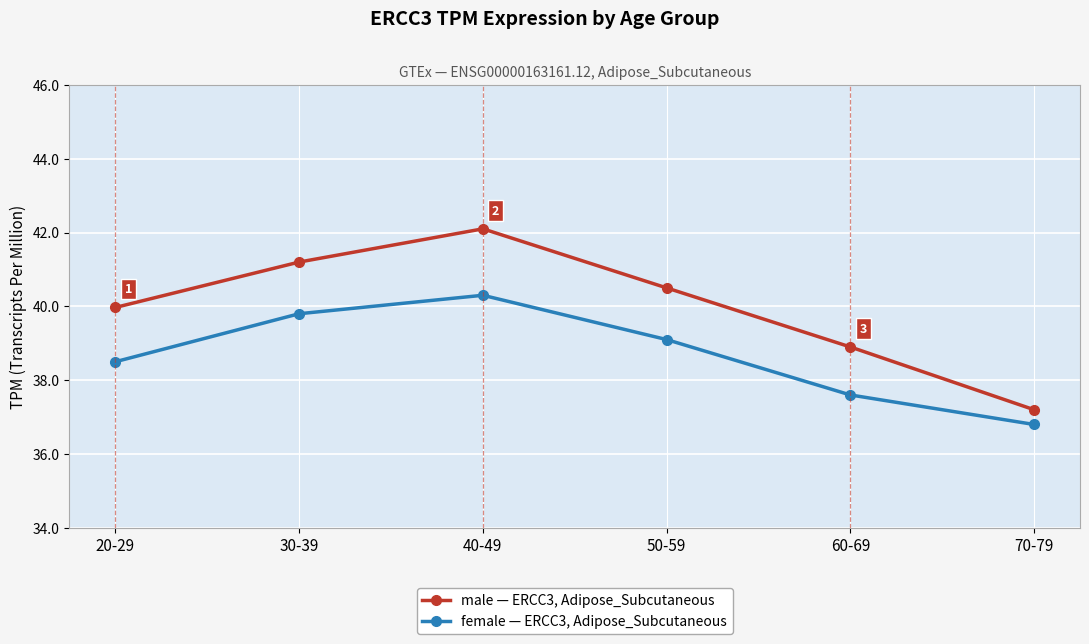

What is the greatest value displayed?

42.1